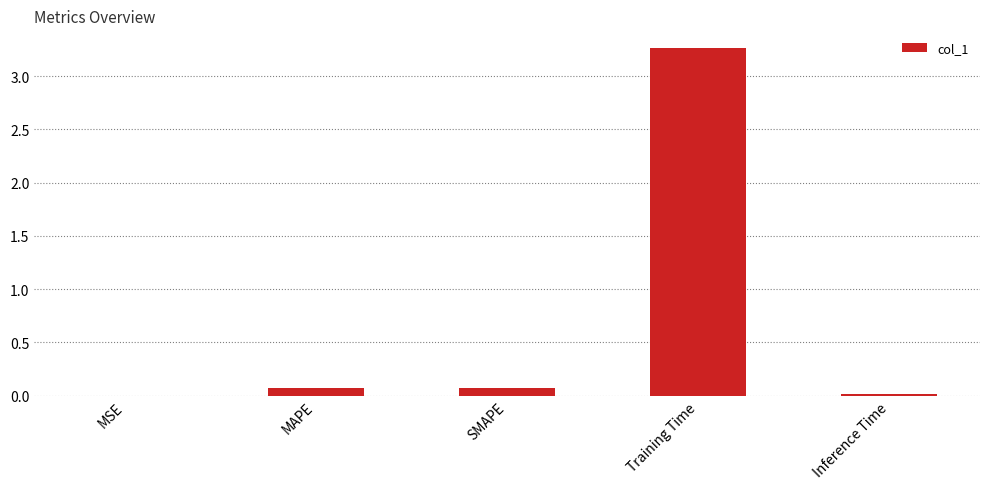

Which label corresponds to the largest value in the chart?

Training Time